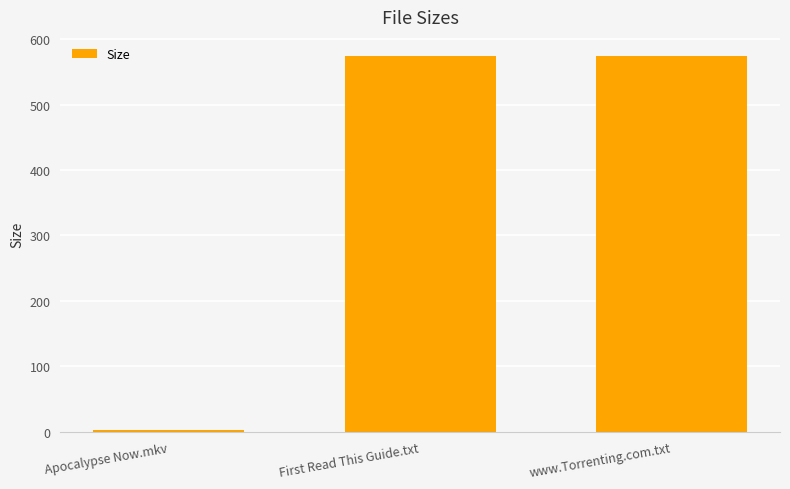

What is the label of the 2nd bar from the left?

First Read This Guide.txt